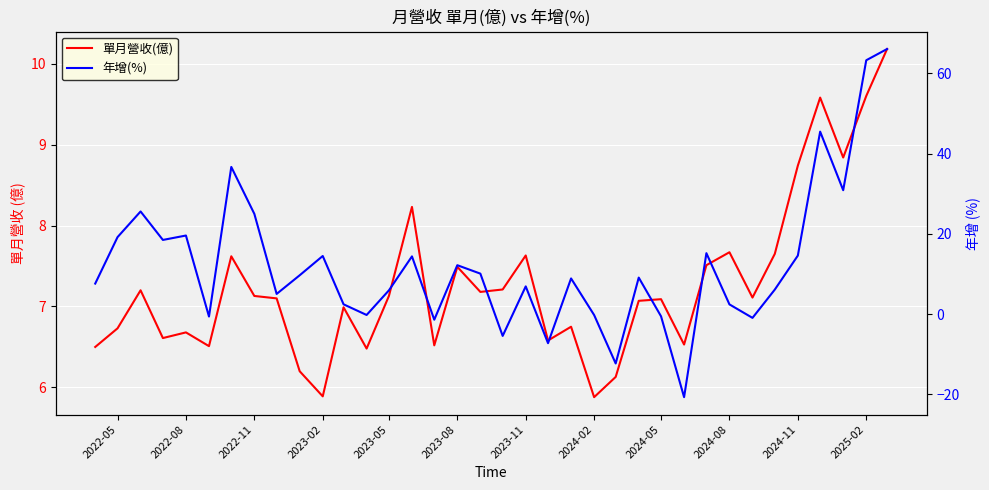

How many lines are shown in the chart?

2